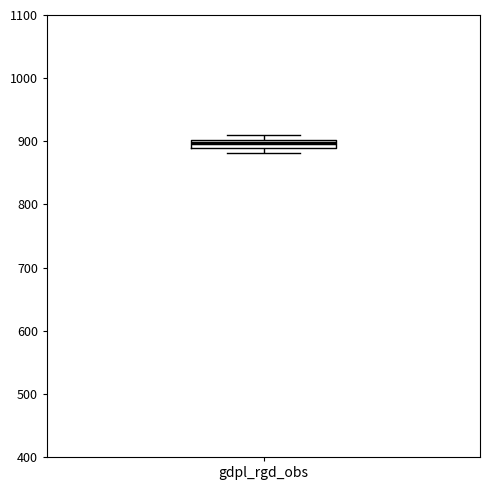

Where is the lower edge of the box for gdpl_rgd_obs on the y-axis? The values are not printed on the chart, so give them approximately, as read against the axis.

890